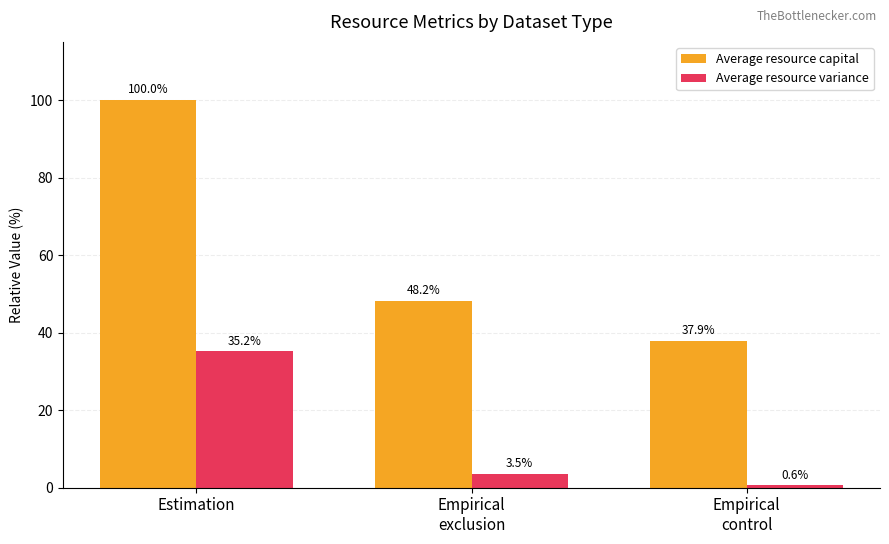

Which category has the highest value in the Average resource capital series?

Estimation